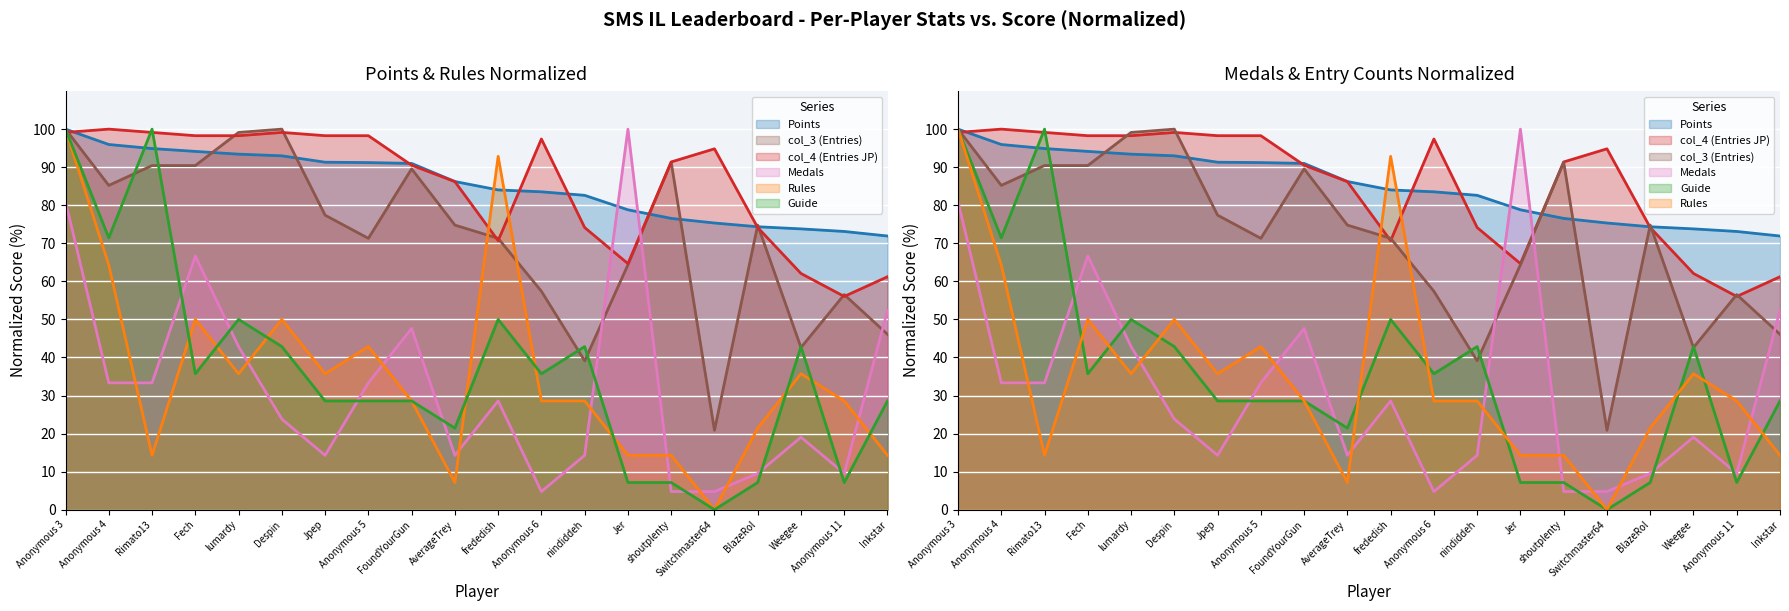

At which label does Rules first exceed 28?

Anonymous 3